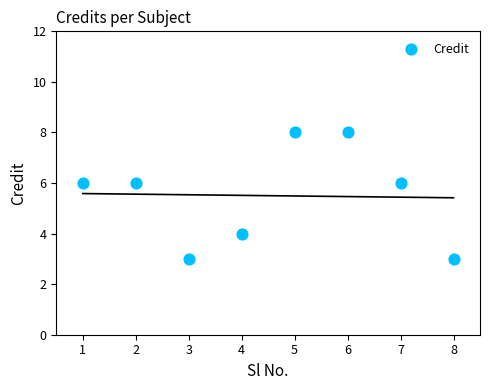

What is the average Y value?

6